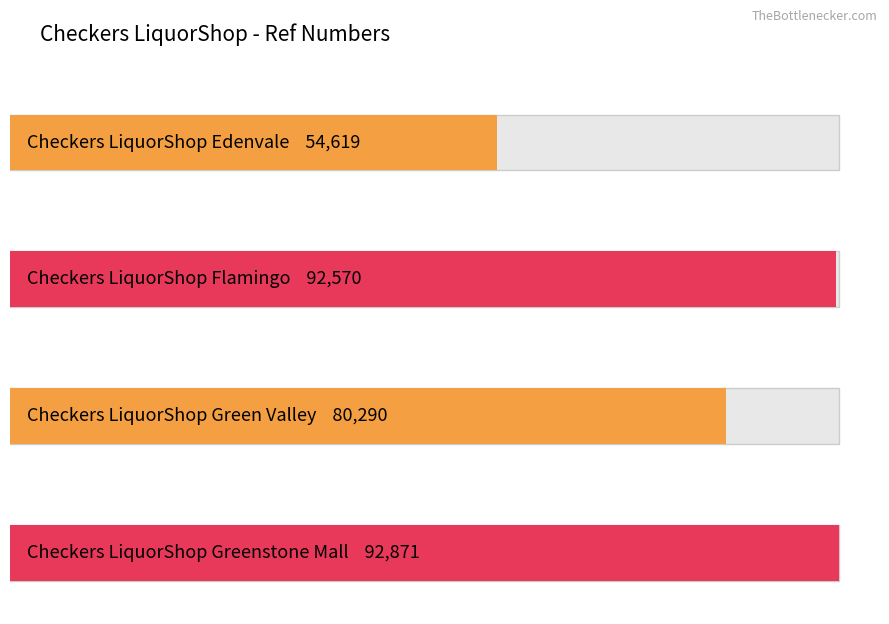

The value at Checkers LiquorShop Greenstone Mall is 62291. True or false?

False